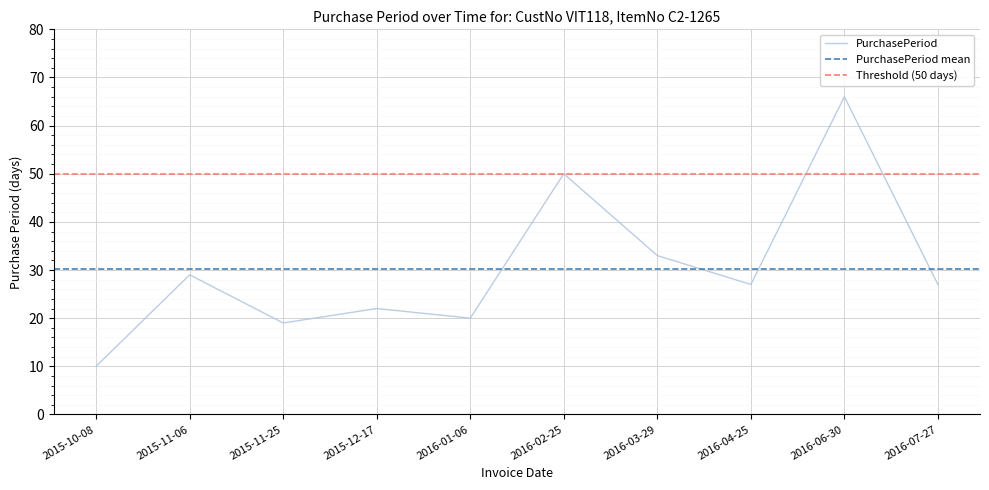

What position from the right is 2015-11-06?

9